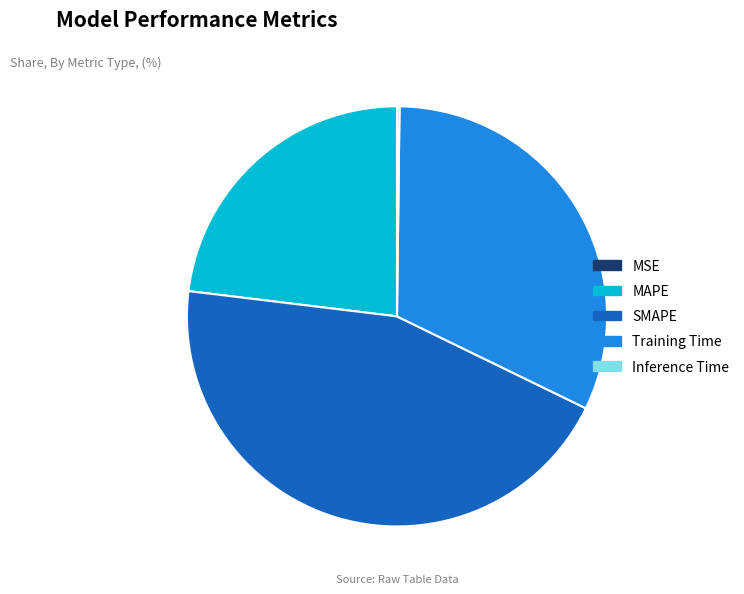

Is there a majority slice in this chart?

No